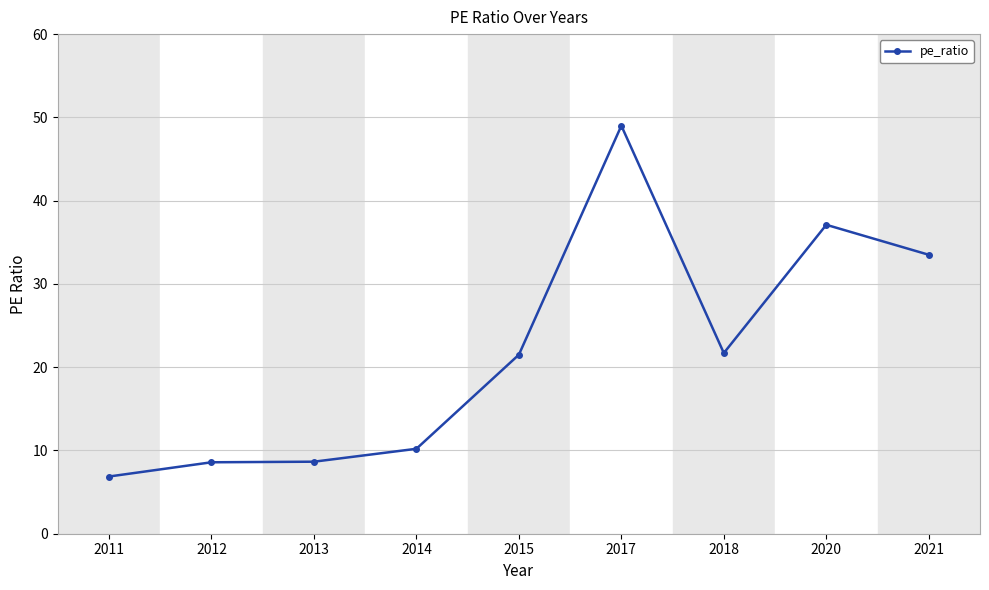

What is the average value?

21.9